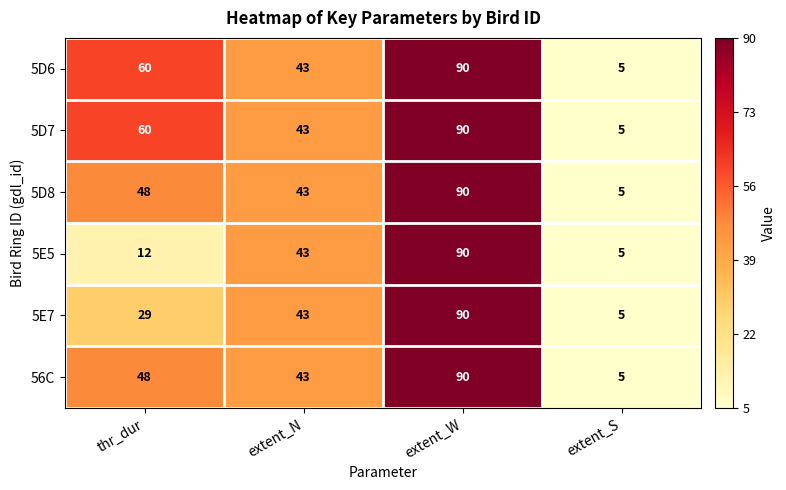

What is the total value across all series at extent_N?

258